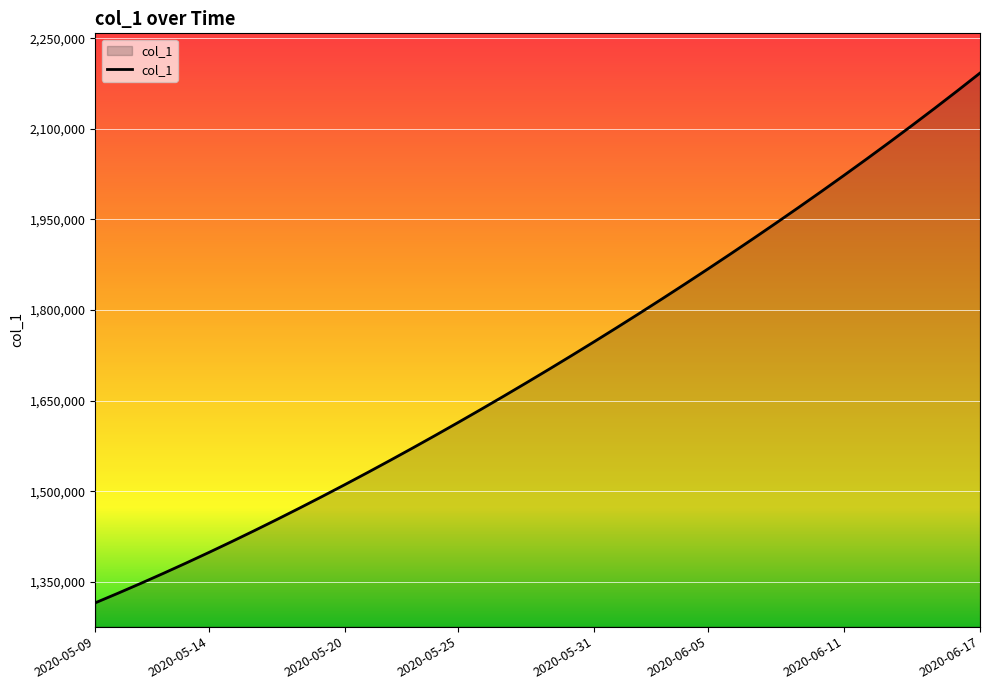

What is the minimum value shown in the chart?

1315099.0